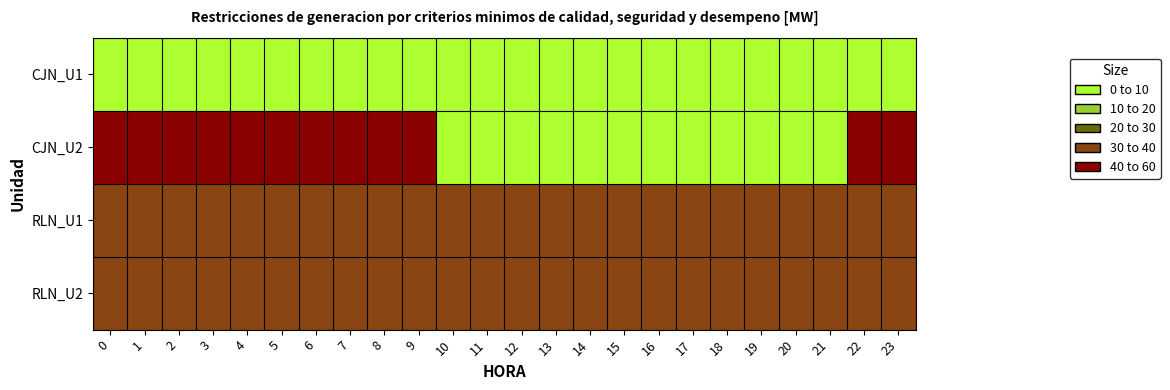

Reading left to right, list all the values displayed in this chart.

CJN_U1: 0=50	1=50	2=50	3=50	4=50	5=50	6=50	7=50	8=50	9=50	10=50	11=50	12=50	13=50	14=50	15=50	16=50	17=50	18=50	19=50	20=50	21=50	22=50	23=50
CJN_U2: 0=0	1=0	2=0	3=0	4=0	5=0	6=0	7=0	8=0	9=0	10=50	11=50	12=50	13=50	14=50	15=50	16=50	17=50	18=50	19=50	20=50	21=50	22=0	23=0
RLN_U1: 0=10	1=10	2=10	3=10	4=10	5=10	6=10	7=10	8=10	9=10	10=10	11=10	12=10	13=10	14=10	15=10	16=10	17=10	18=10	19=10	20=10	21=10	22=10	23=10
RLN_U2: 0=10	1=10	2=10	3=10	4=10	5=10	6=10	7=10	8=10	9=10	10=10	11=10	12=10	13=10	14=10	15=10	16=10	17=10	18=10	19=10	20=10	21=10	22=10	23=10